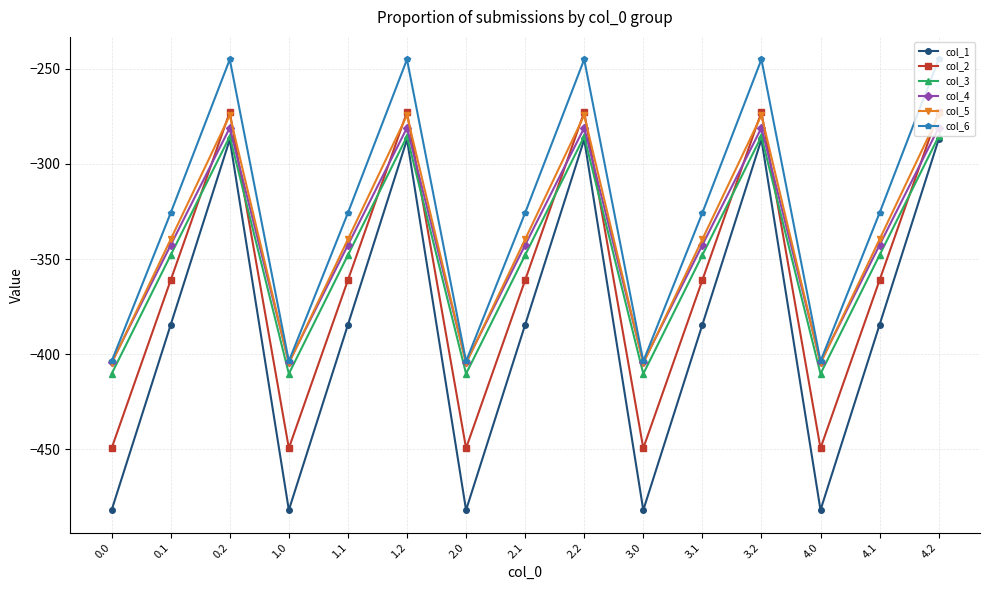

How many times do col_2 and col_3 cross each other?

9